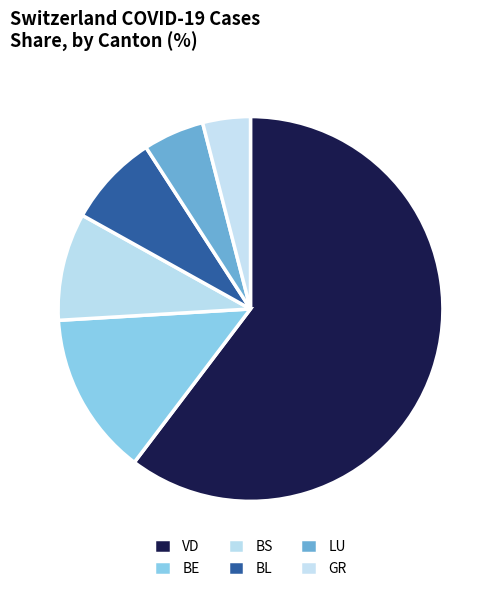

Is it true that GR is 1% of the pie?

False